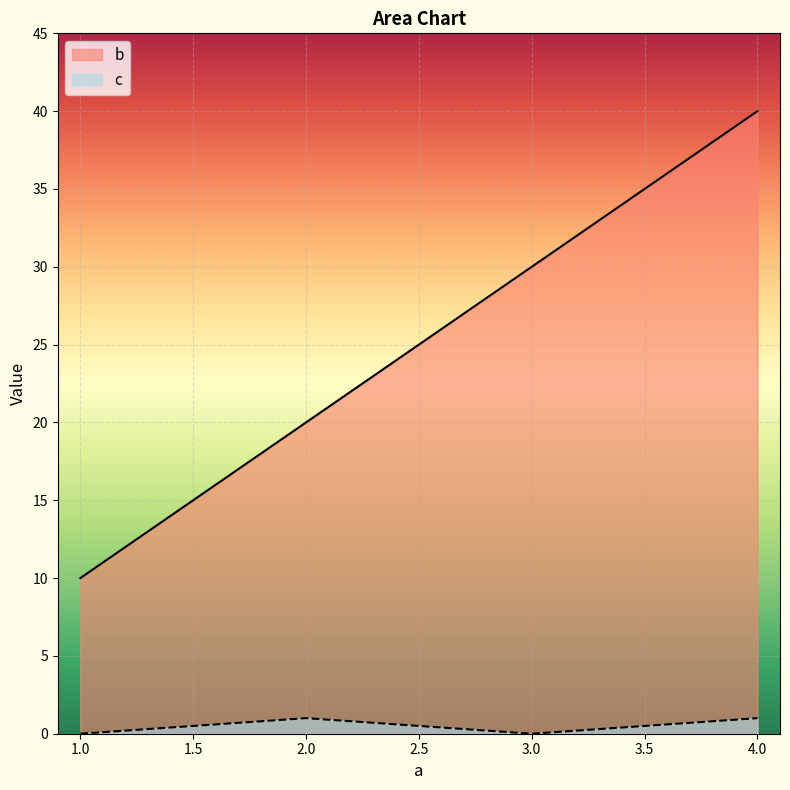

What is the value of the b point at the 3rd from the left?

30